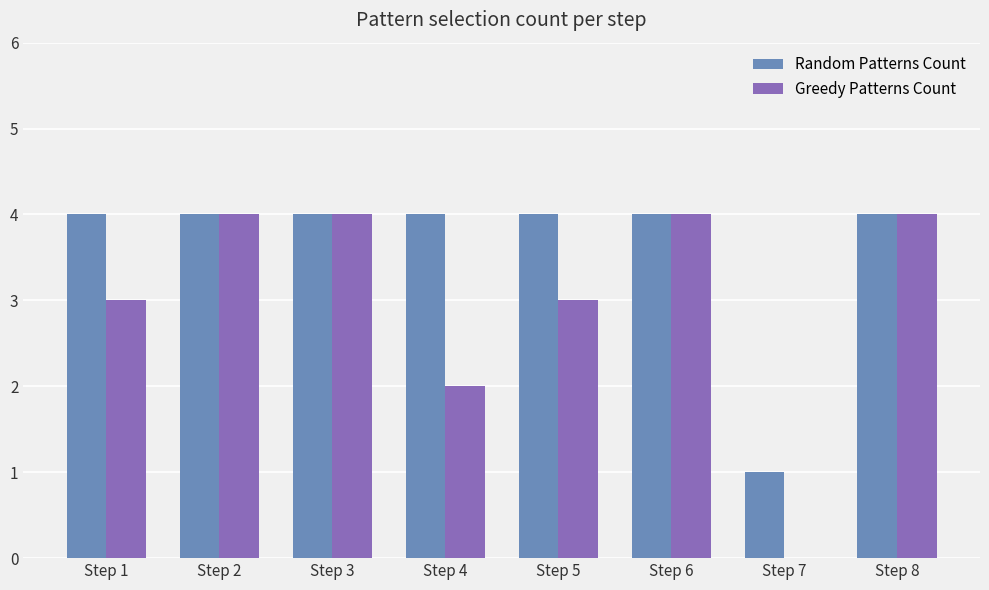

How many values in Greedy Patterns Count are above zero?

7